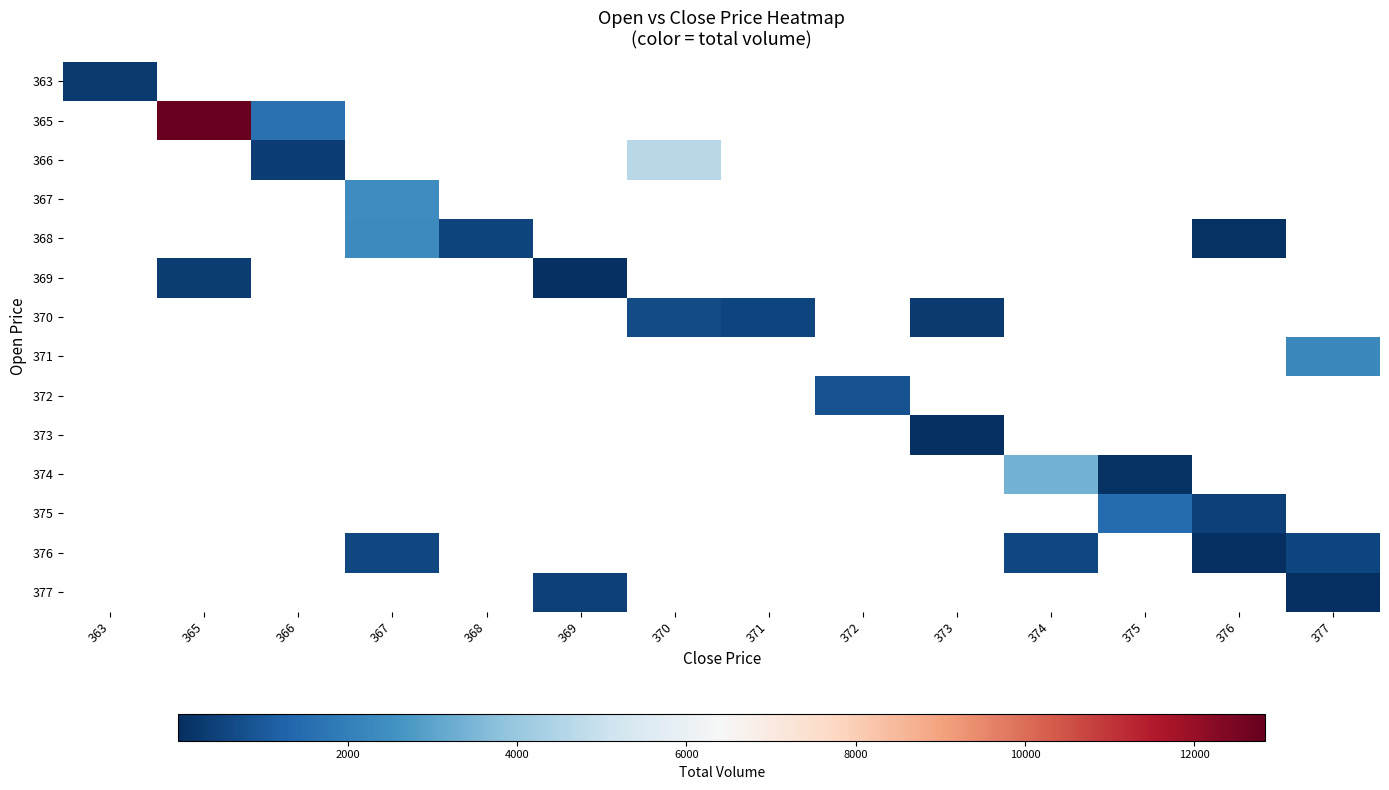

What is the maximum value shown in the chart?

12831.5